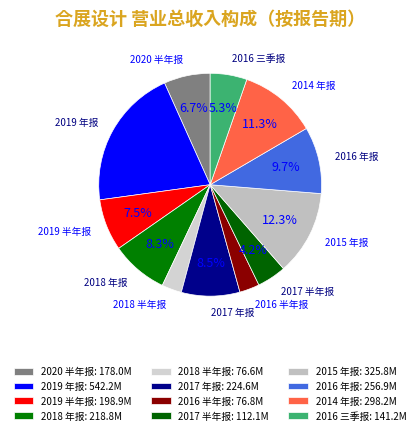

The 2018 年报 slice represents 8% of the pie. True or false?

True